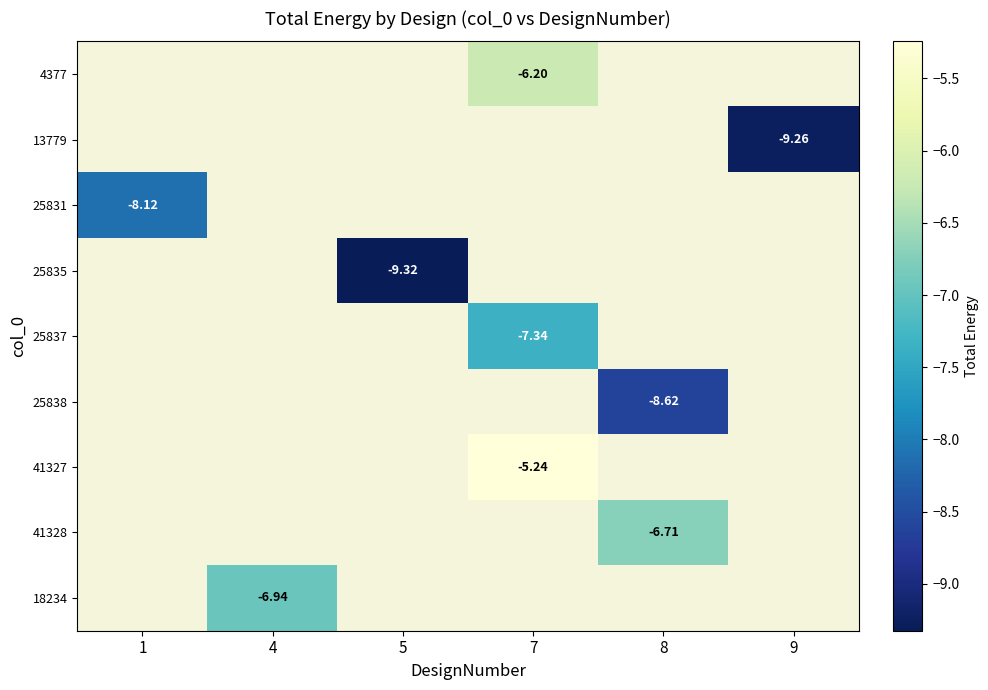

At which label is 25831 closest to -8?

1